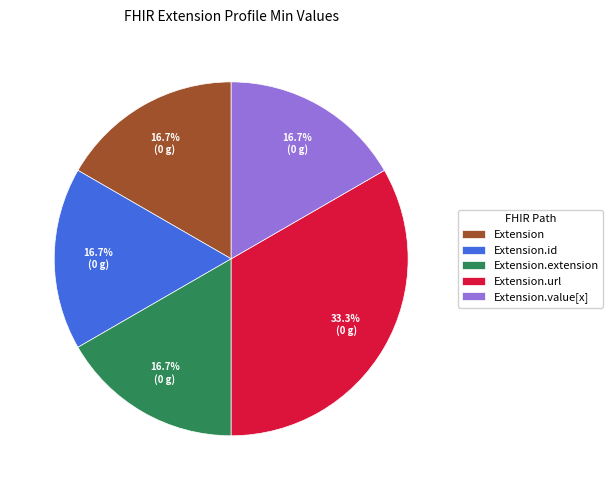

Which category has the biggest portion of the pie?

Extension.url